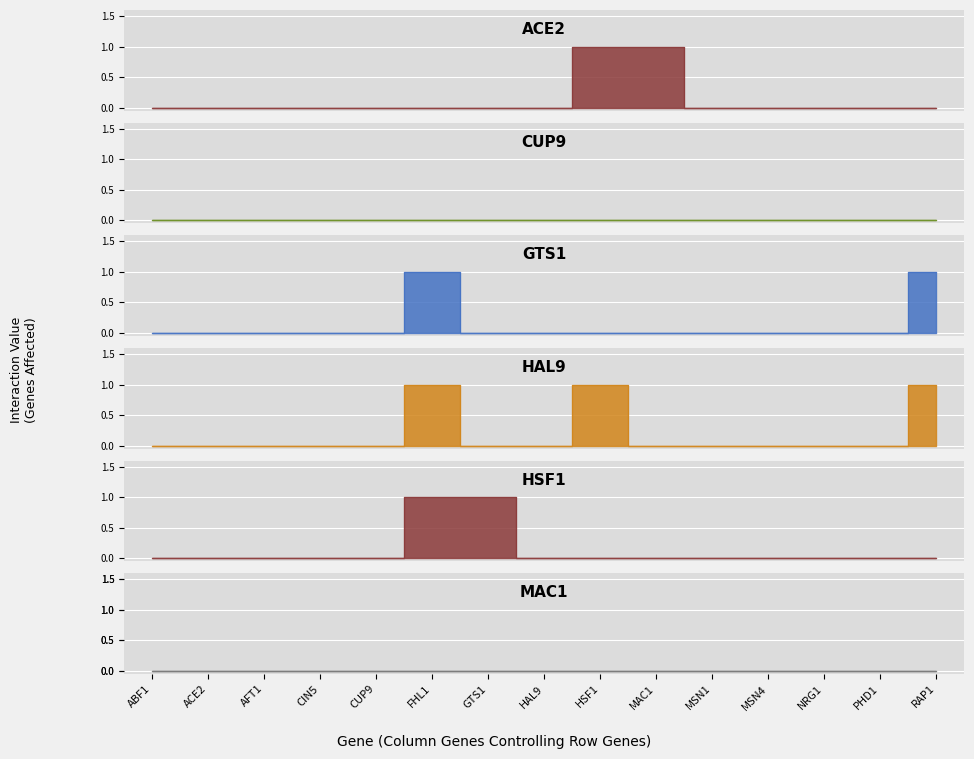

How many HAL9 values are between 0 and 1?

15